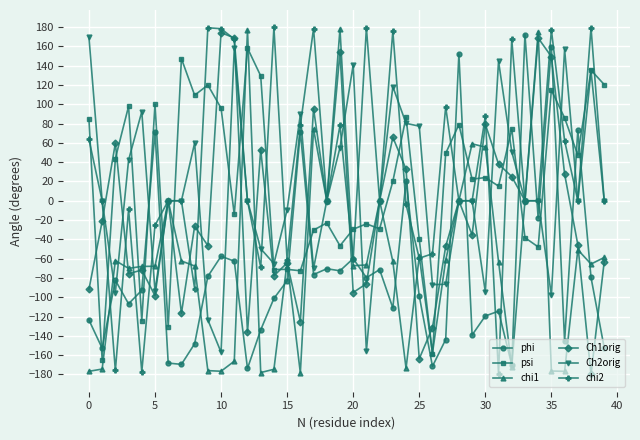

What is the difference between the maximum and second lowest values in the Ch1orig series?

338.0